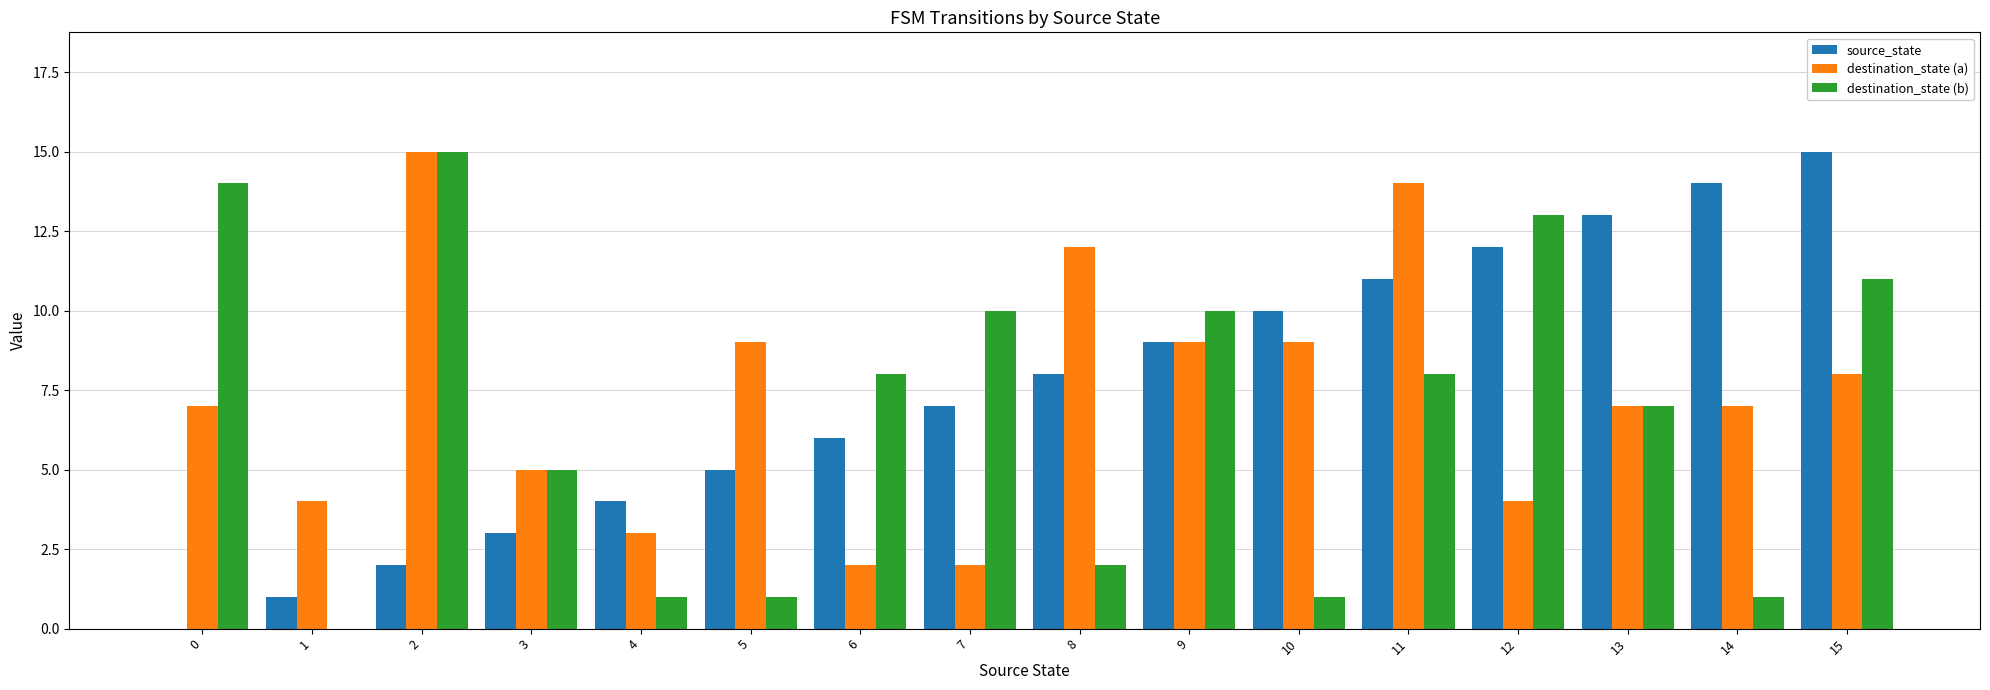

What is the highest value of the source_state series?

15